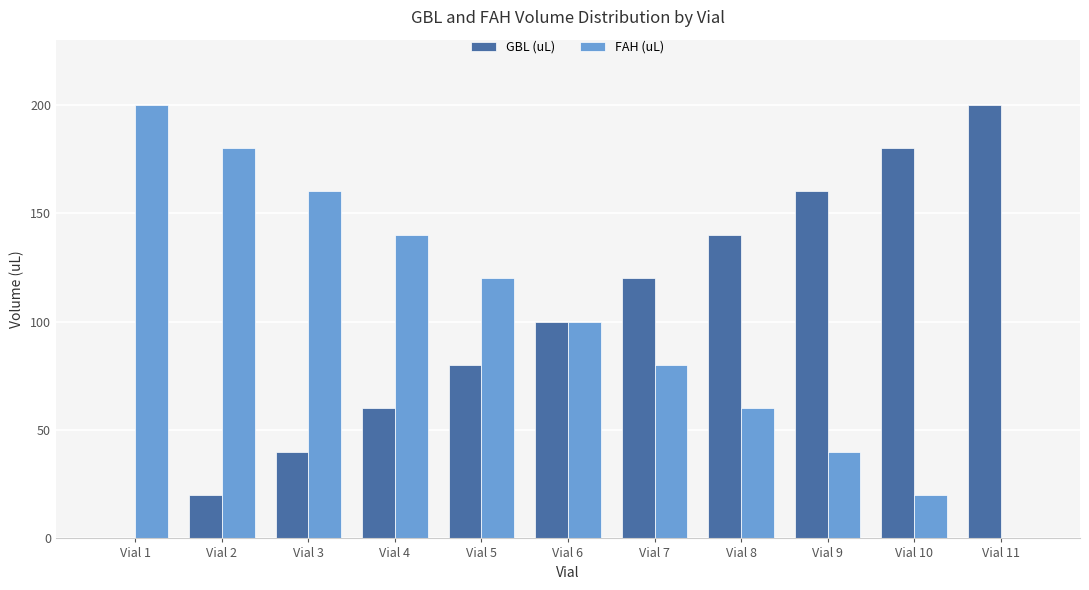

What are all the series names shown in the legend?

GBL (uL), FAH (uL)